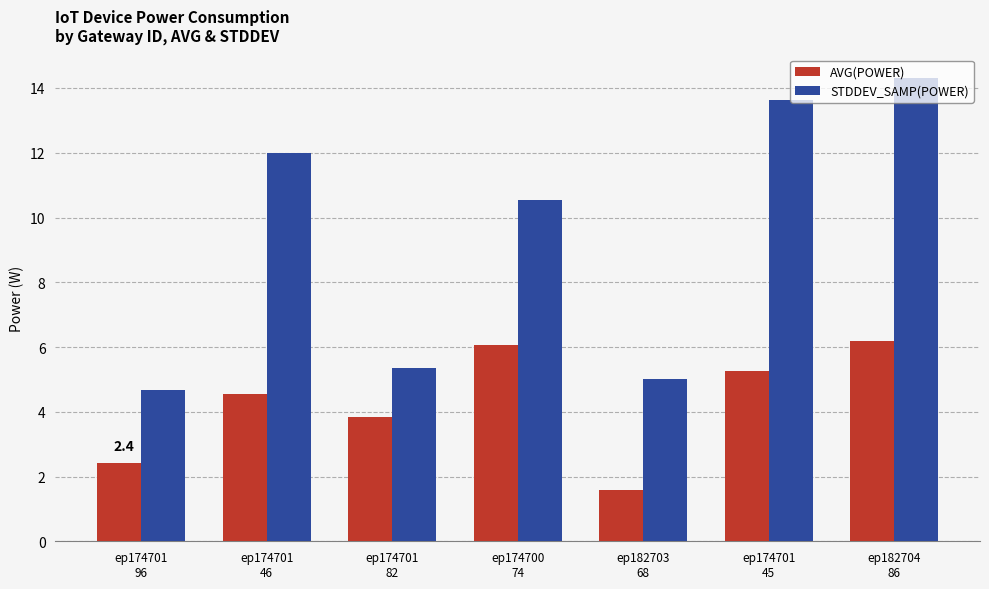

At how many categories does at least one series exceed 14?

1